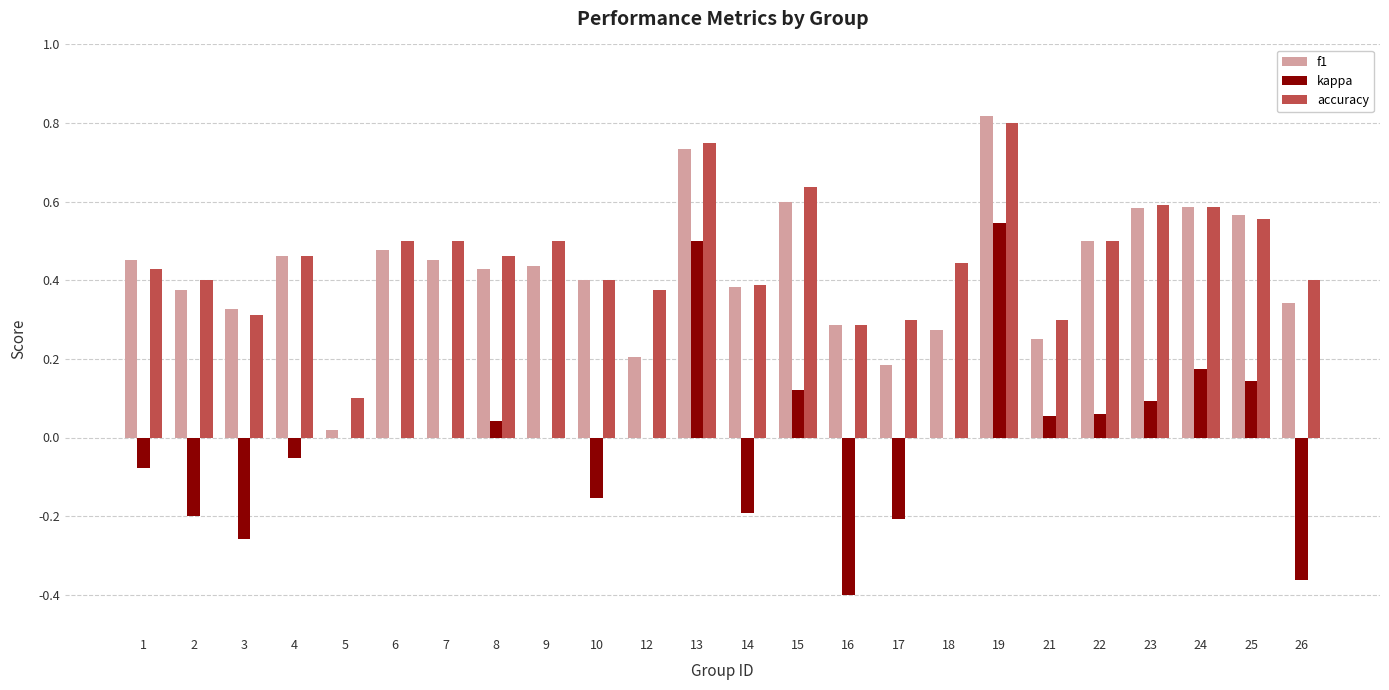

Which series changed the most between 19 and 26?

kappa